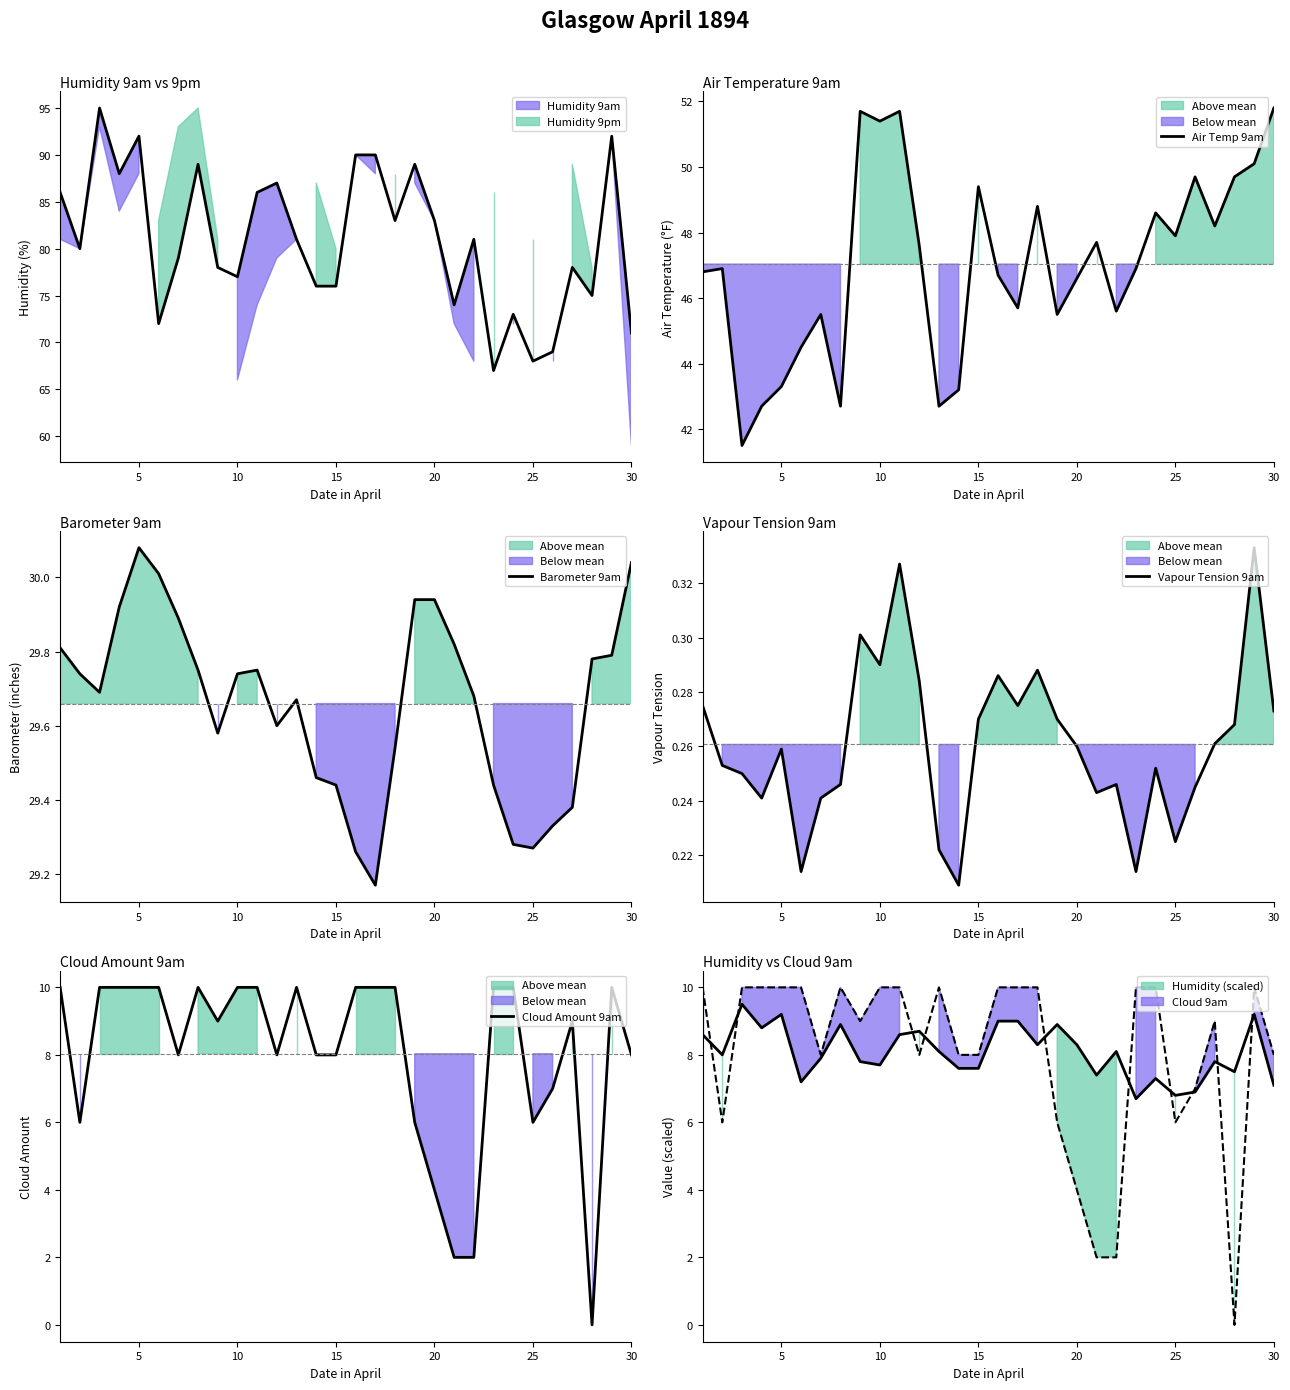

True or false: Vapour Tension 9am has a value of 0.3 at 22.

False